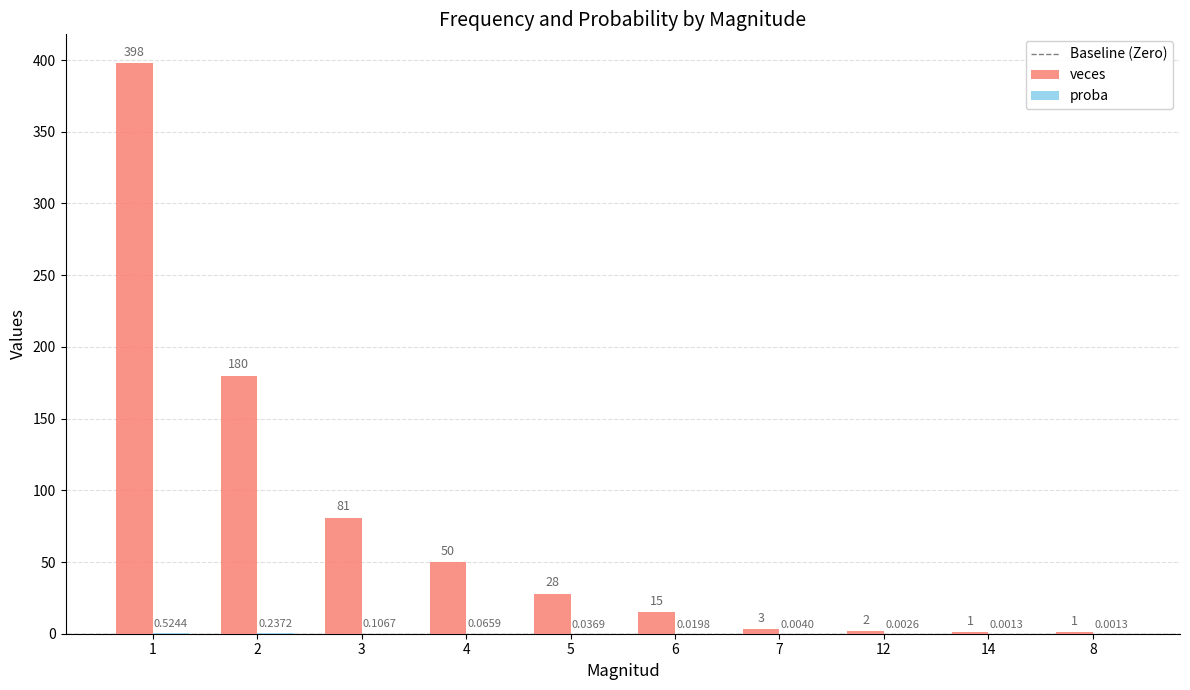

Which series has the largest total across all categories?

veces